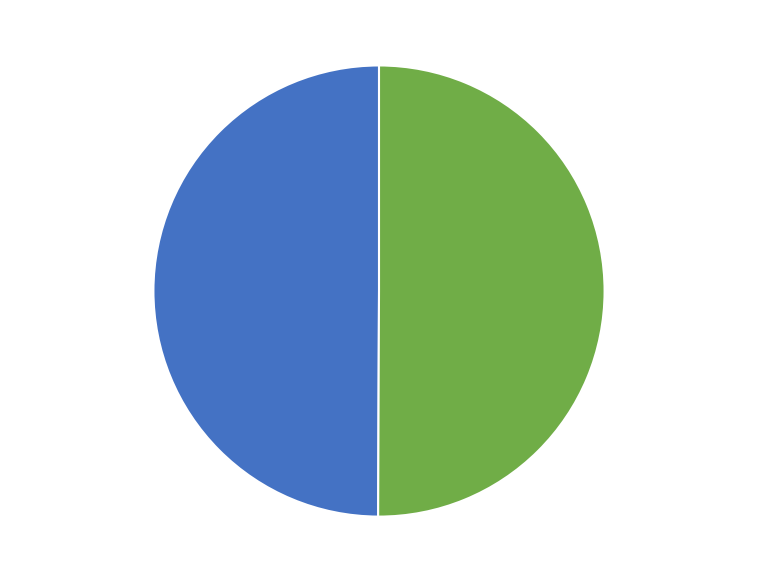

The Row 1 - 14.3301 slice represents 50% of the pie. True or false?

True